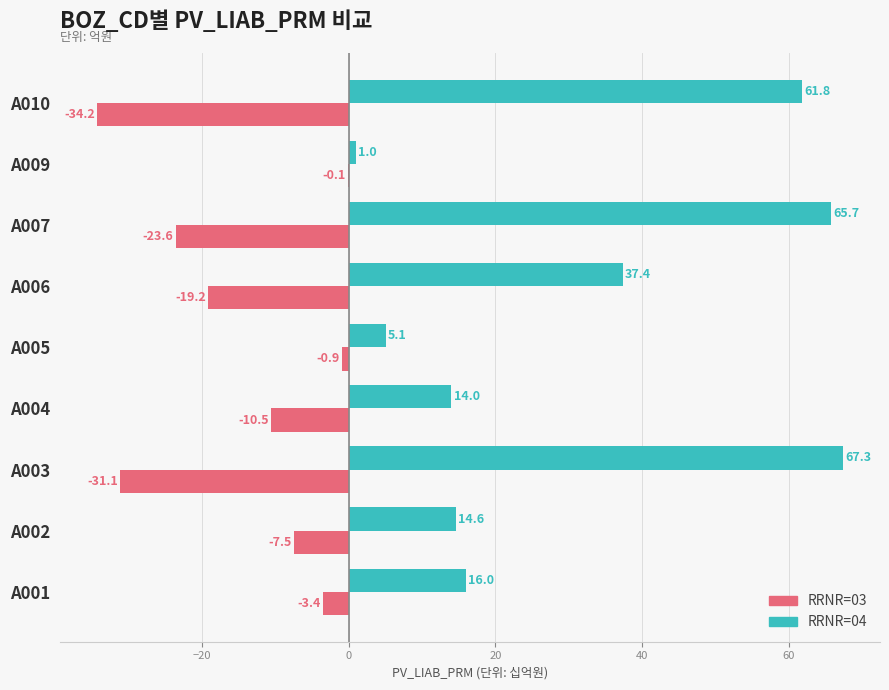

At which category is the sum across all series the highest?

A007